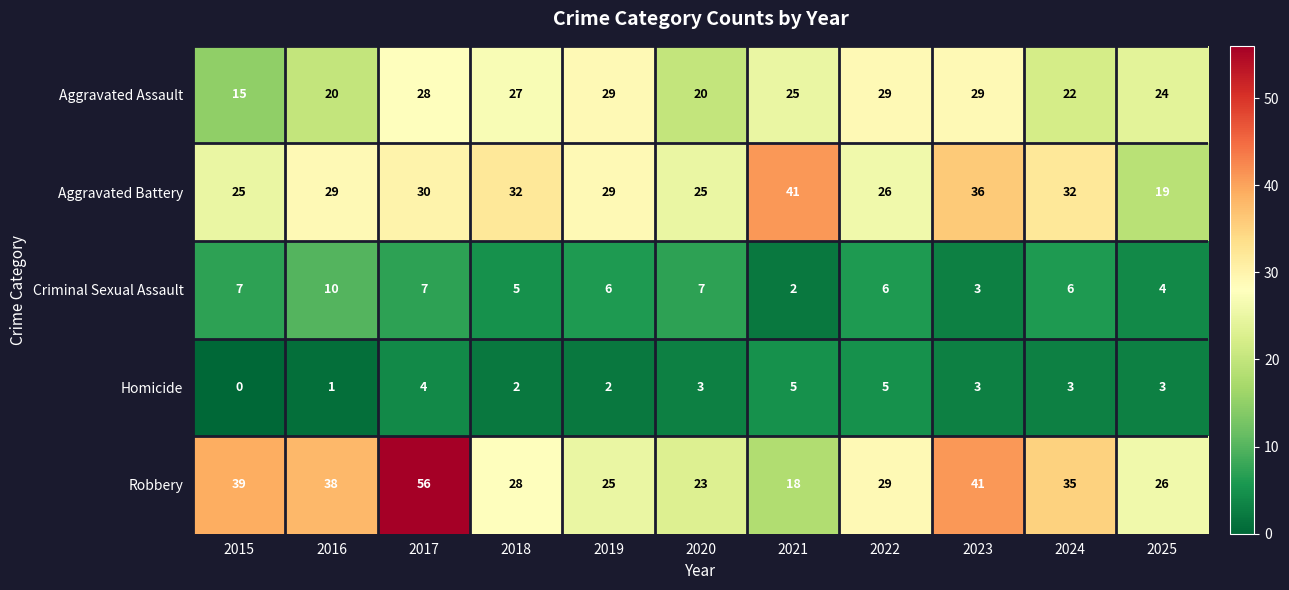

What is the difference between the highest and lowest values at 2017?

52